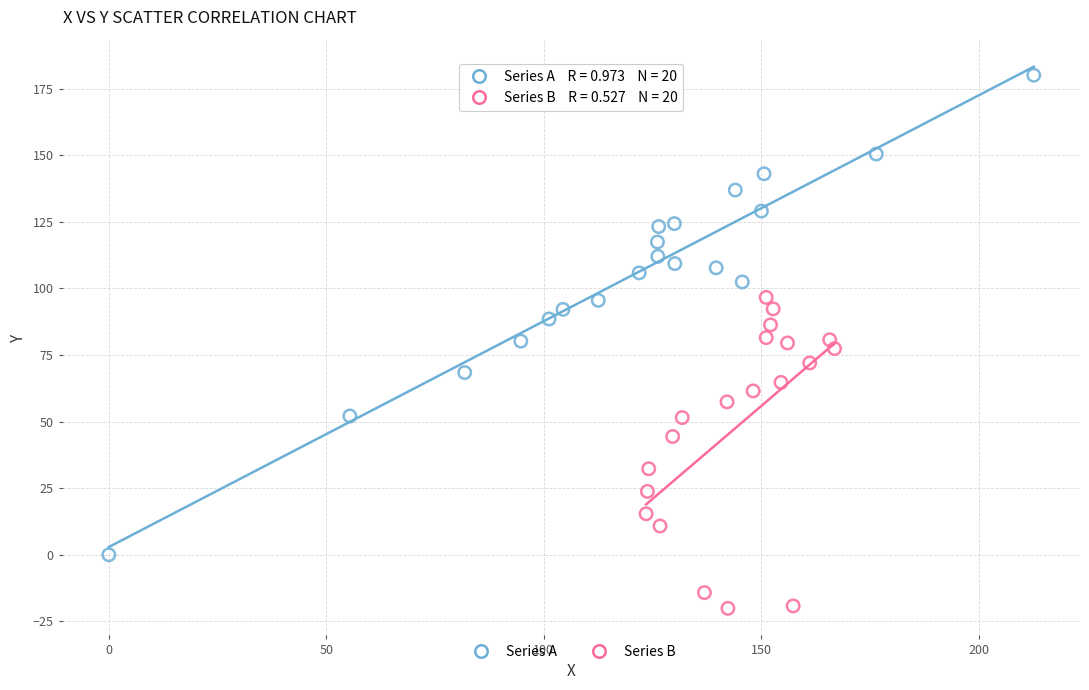

Which series has the widest spread of Y values?

Series A